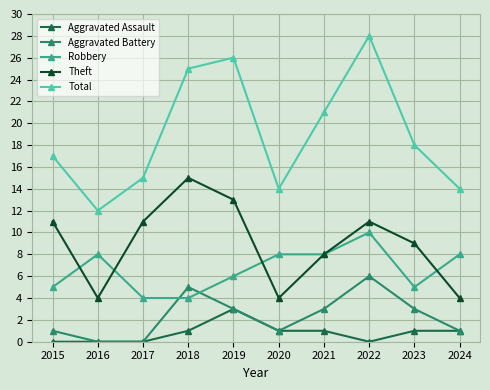

What is the maximum value for Total?

28